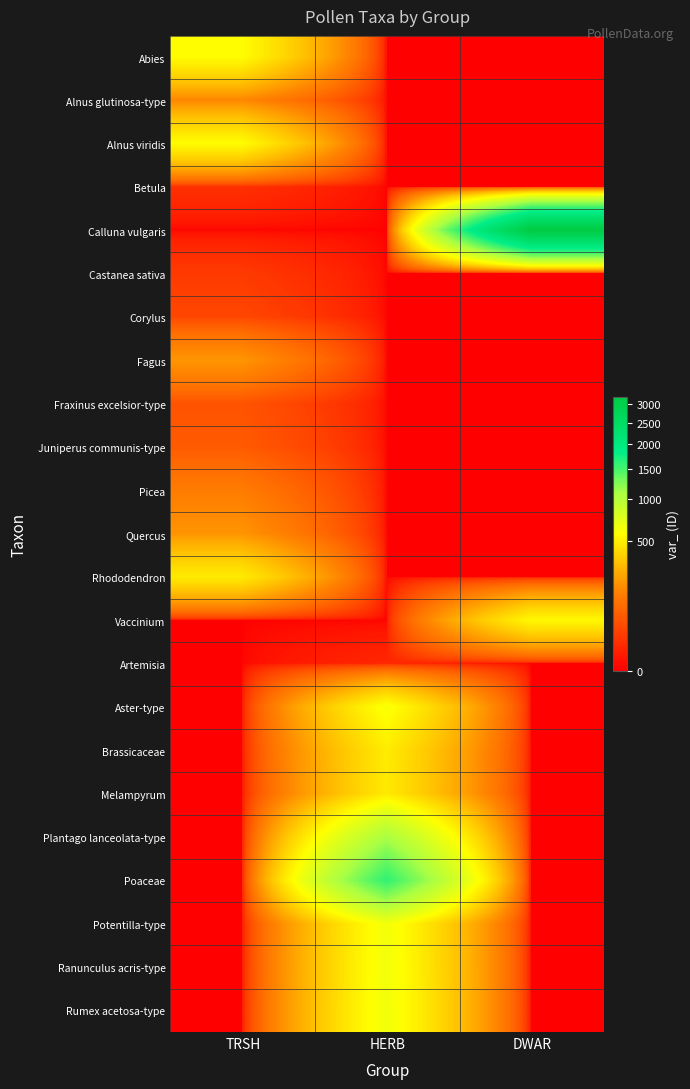

What is the total value across all series at HERB?

6125